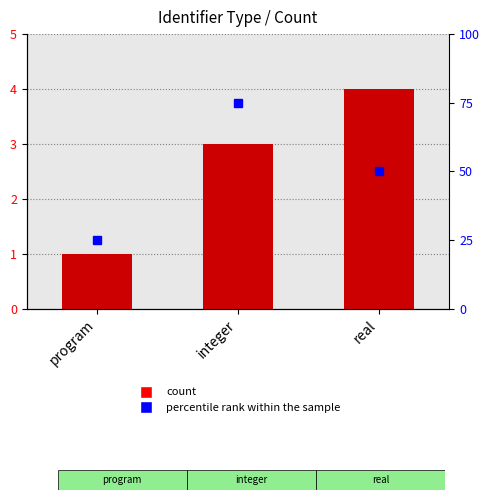

What is the average value?

3